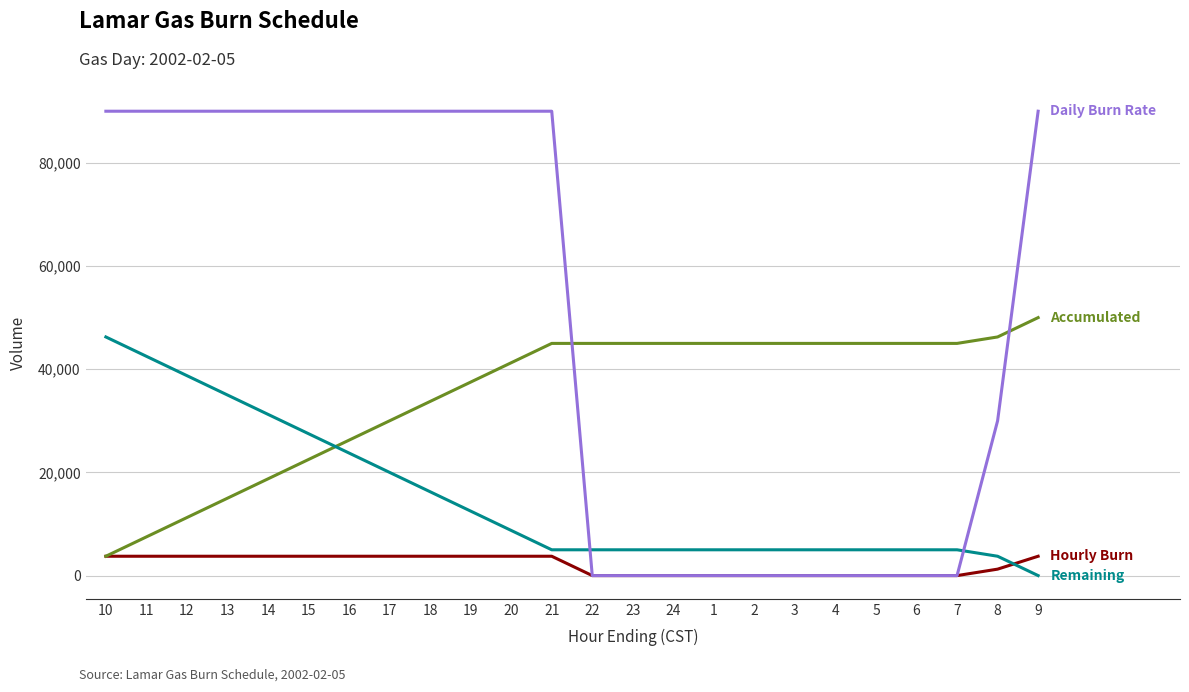

What is the greatest value displayed?

90000